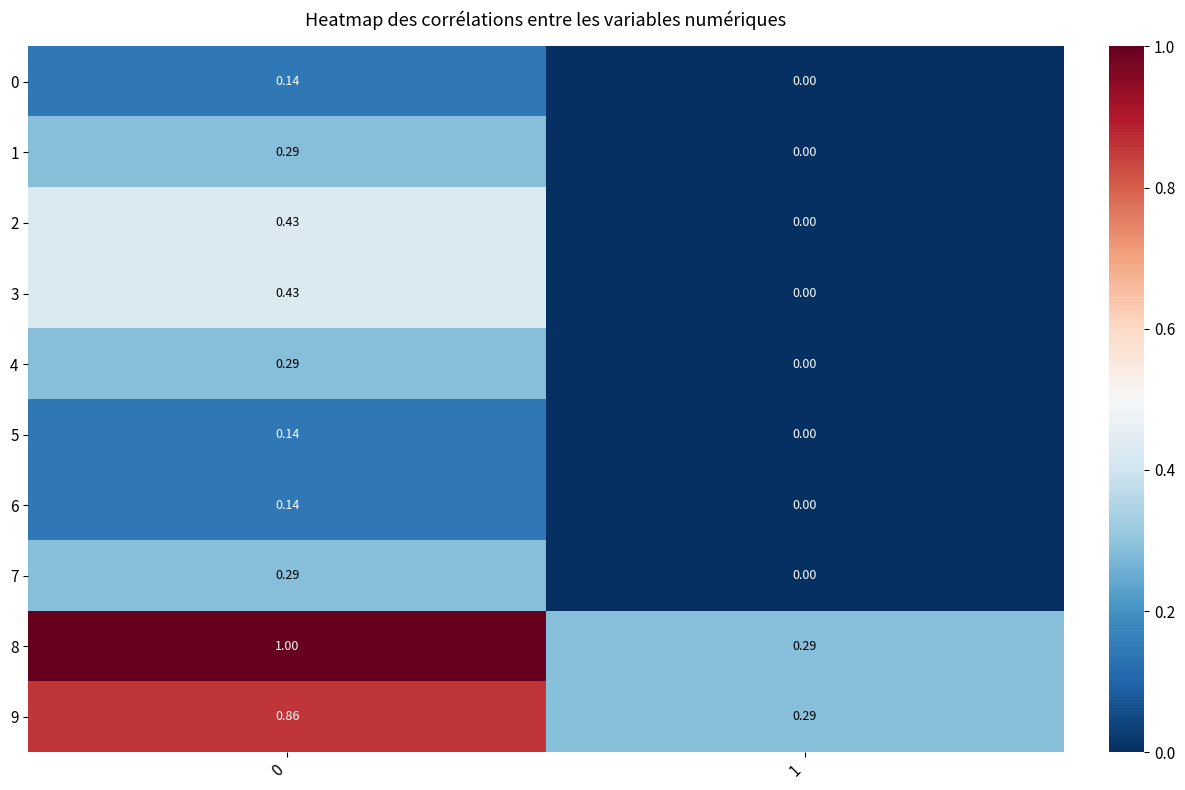

Is the value of 0 at 0 greater than the value of 2 at 1?

Yes